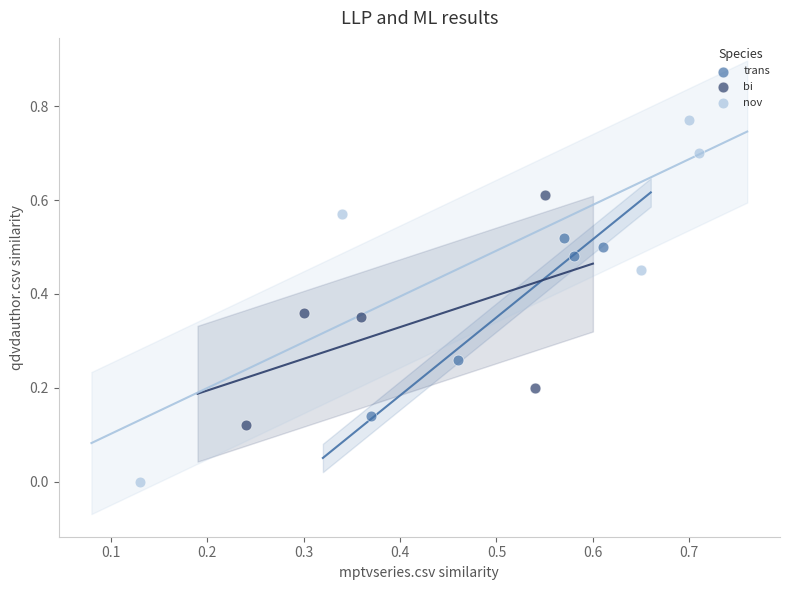

Which series contains the highest Y value?

nov